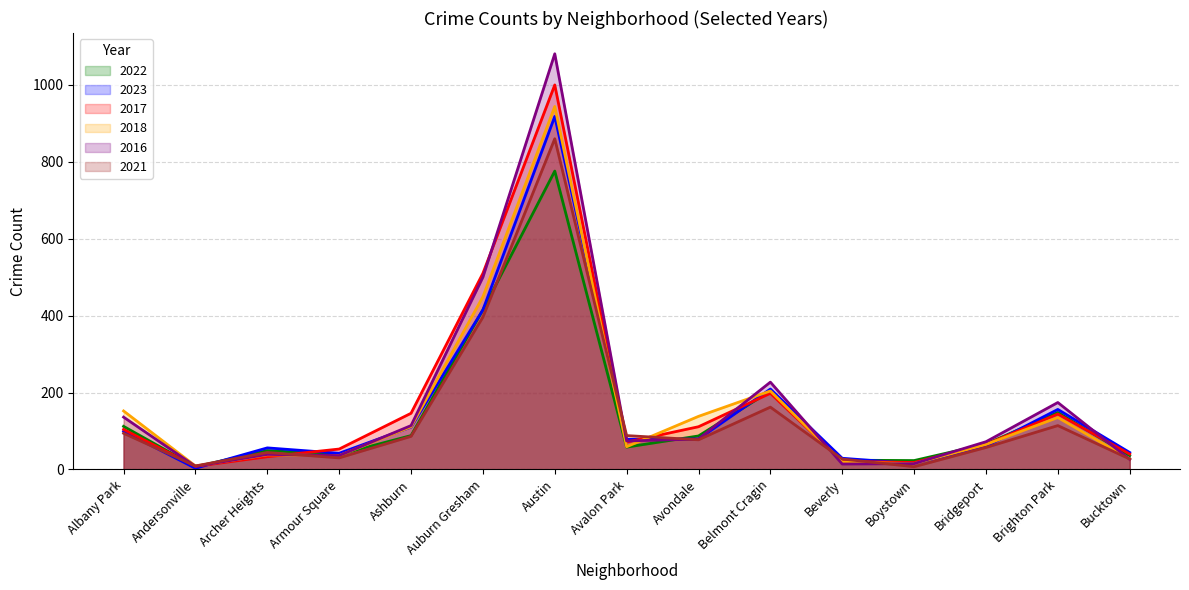

At which category does 2022 reach its first local valley?

Andersonville